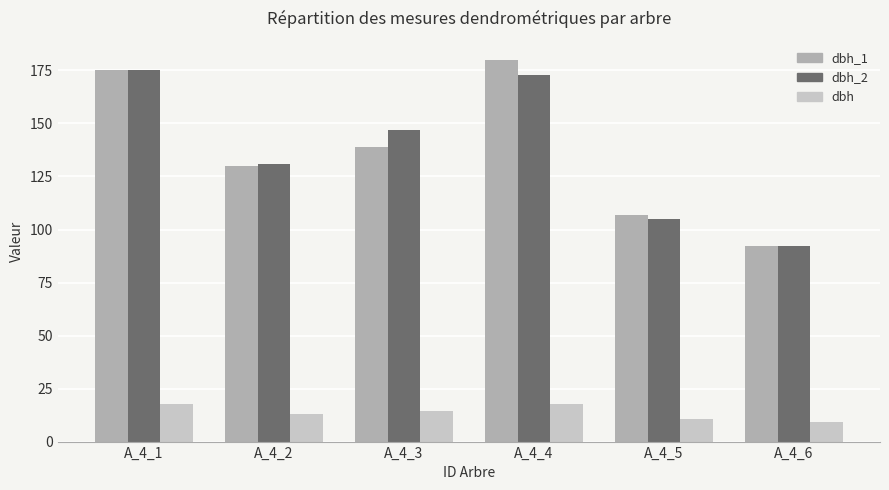

True or false: dbh has a value of 5.2 at A_4_4.

False